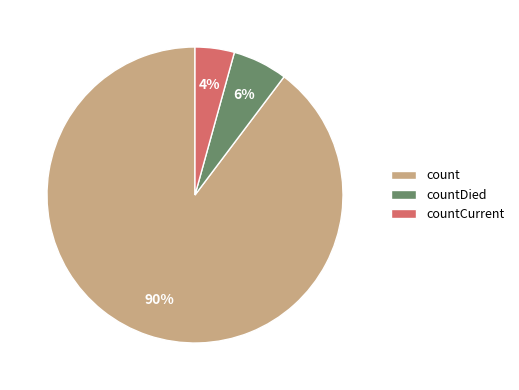

To the nearest percent, what is the average slice percentage?

33%